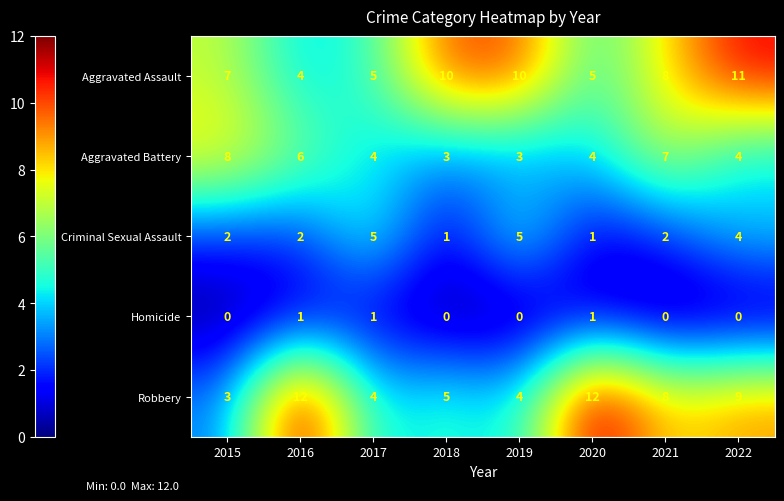

What is the difference between the highest and lowest values at 2016?

11